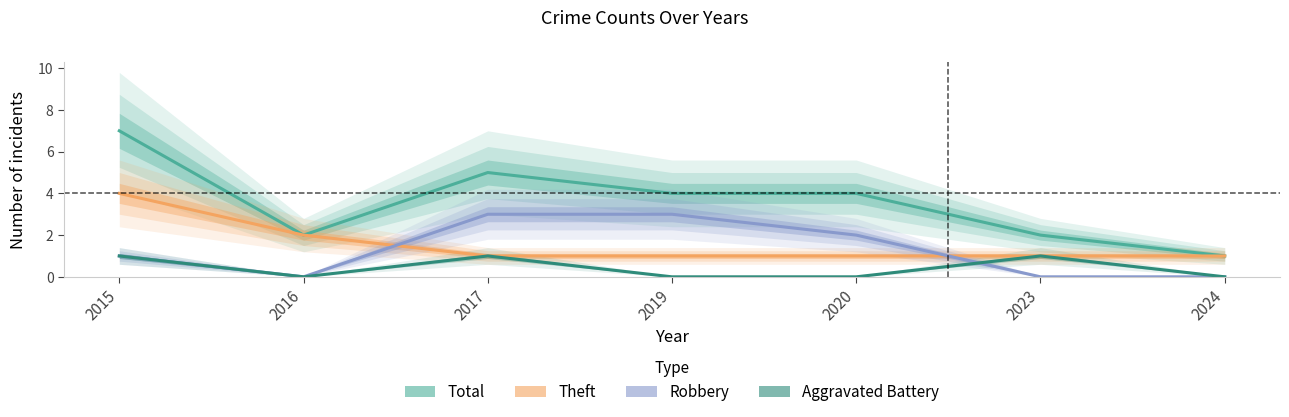

Reading left to right, transcribe all the data shown in this chart.

Total: 2015=7	2016=2	2017=5	2019=4	2020=4	2023=2	2024=1
Theft: 2015=4	2016=2	2017=1	2019=1	2020=1	2023=1	2024=1
Robbery: 2015=1	2016=0	2017=3	2019=3	2020=2	2023=0	2024=0
Aggravated Battery: 2015=1	2016=0	2017=1	2019=0	2020=0	2023=1	2024=0